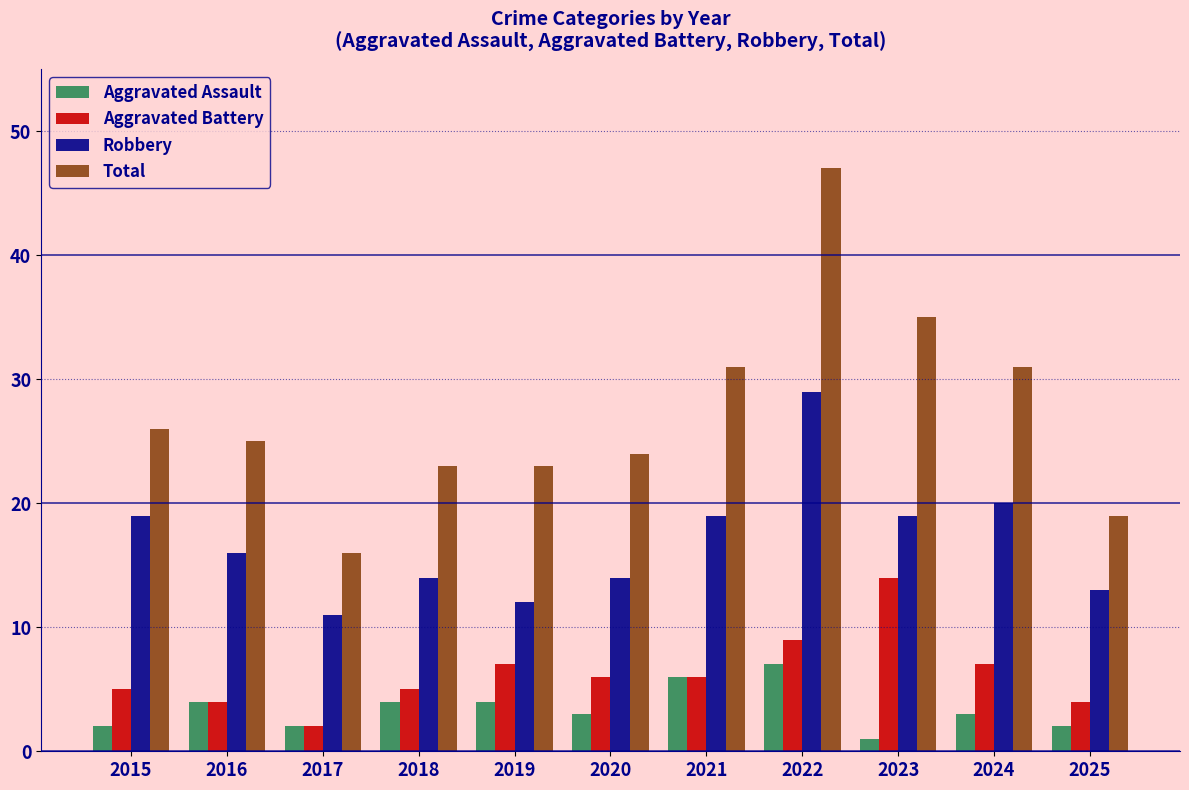

What is the value of the Aggravated Assault bar at the 8th from the left?

7